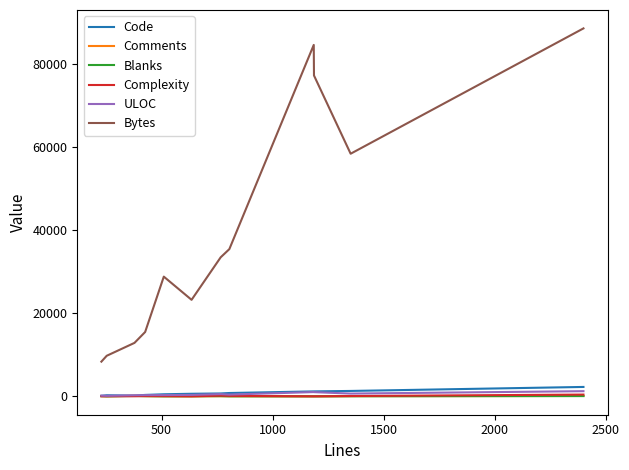

What are all the series names shown in the legend?

Code, Comments, Blanks, Complexity, ULOC, Bytes